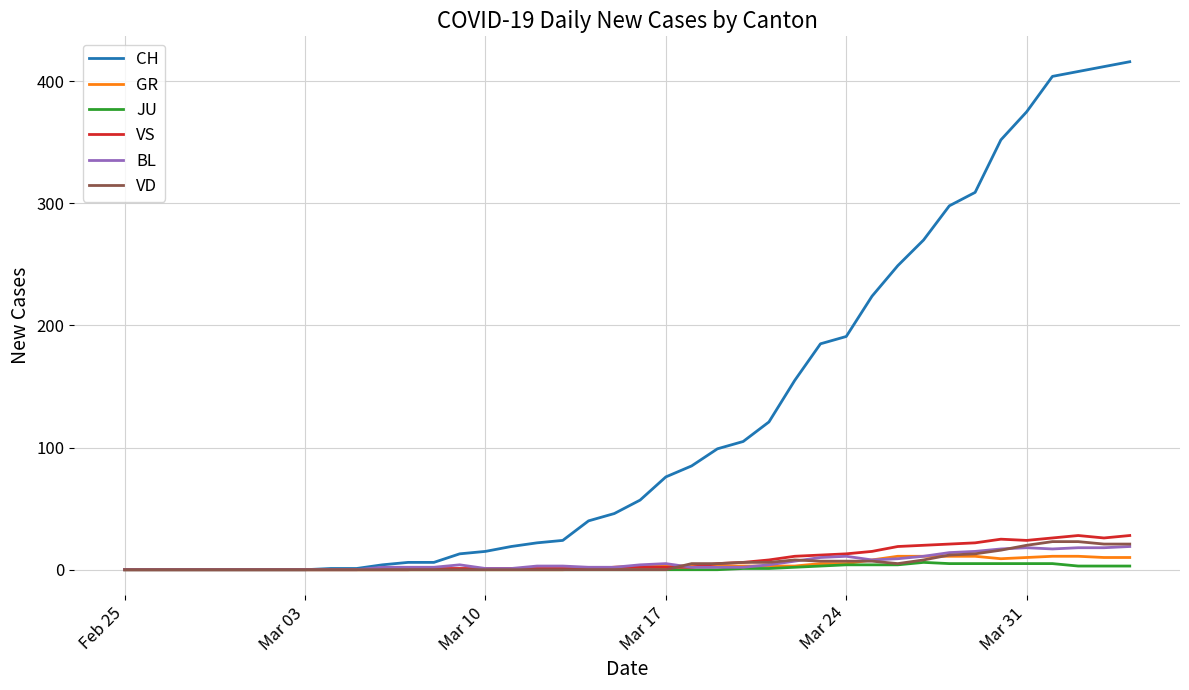

Which series has the widest spread of values?

CH